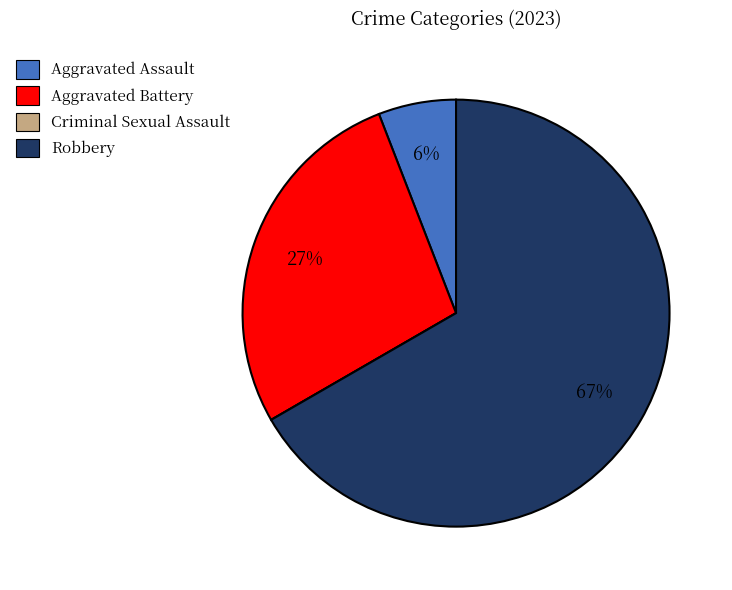

Which category has the biggest portion of the pie?

Robbery